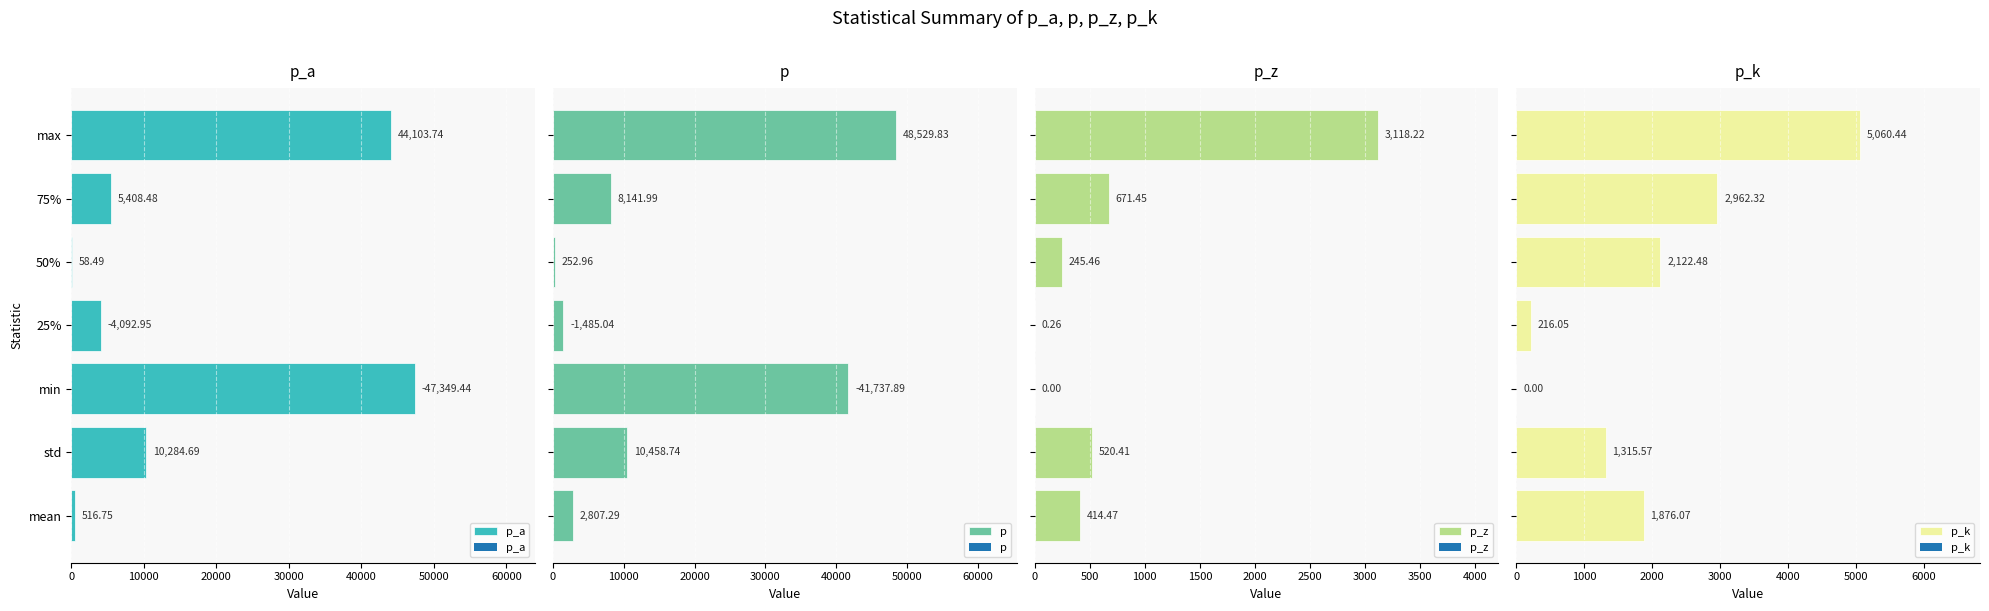

How many values in the p_k series are below 1876?

3